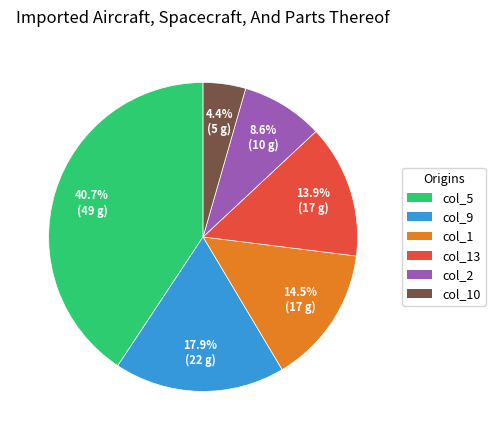

Does any single category account for the majority?

No